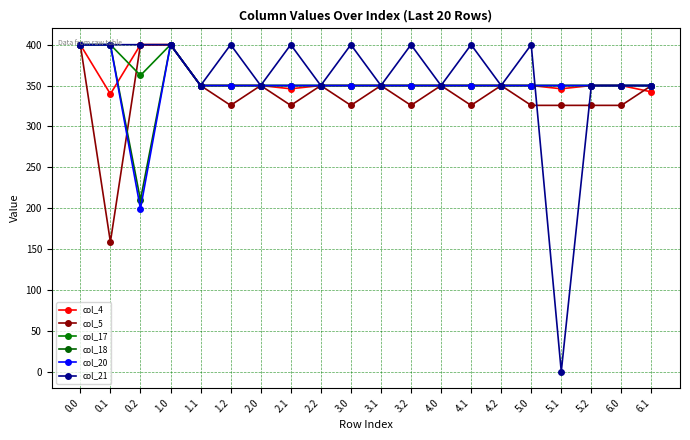

How many data points does each series have?

20